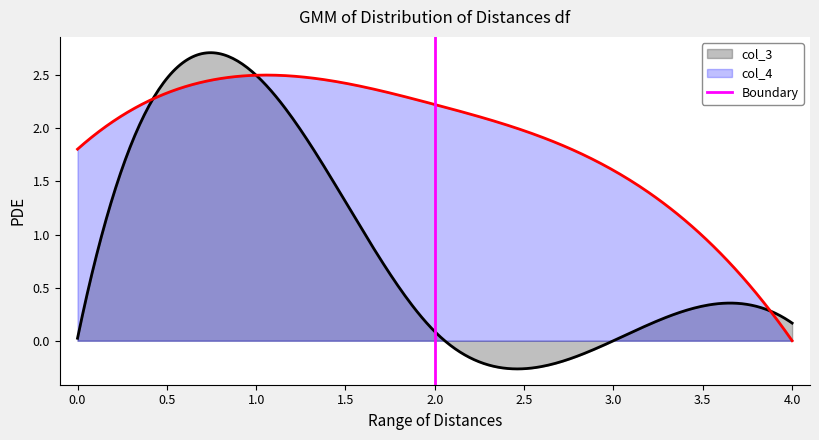

How many categories are shown in the chart?

2